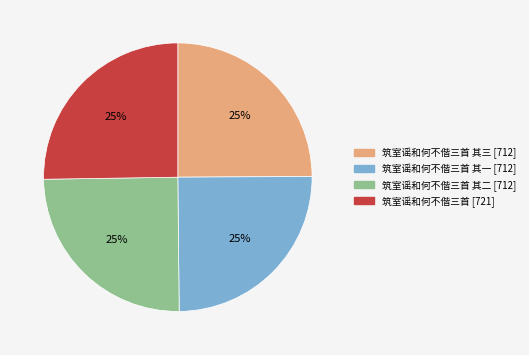

To the nearest percent, what is the average slice percentage?

25%